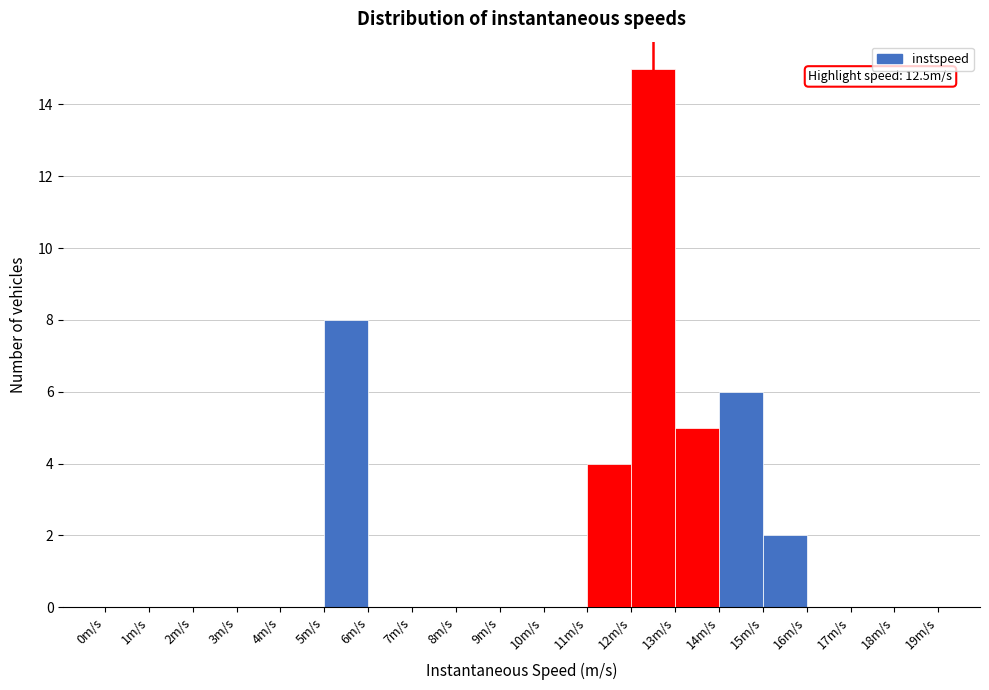

Over which range of the x-axis is the bar tallest?

12 to 13